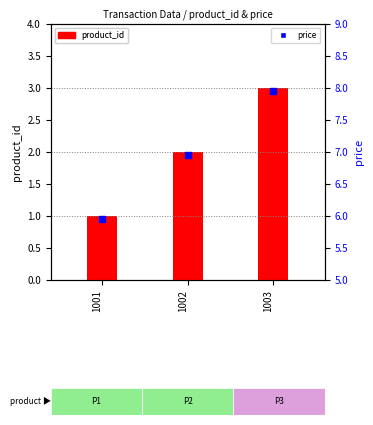

Which series has the largest total across all categories?

price